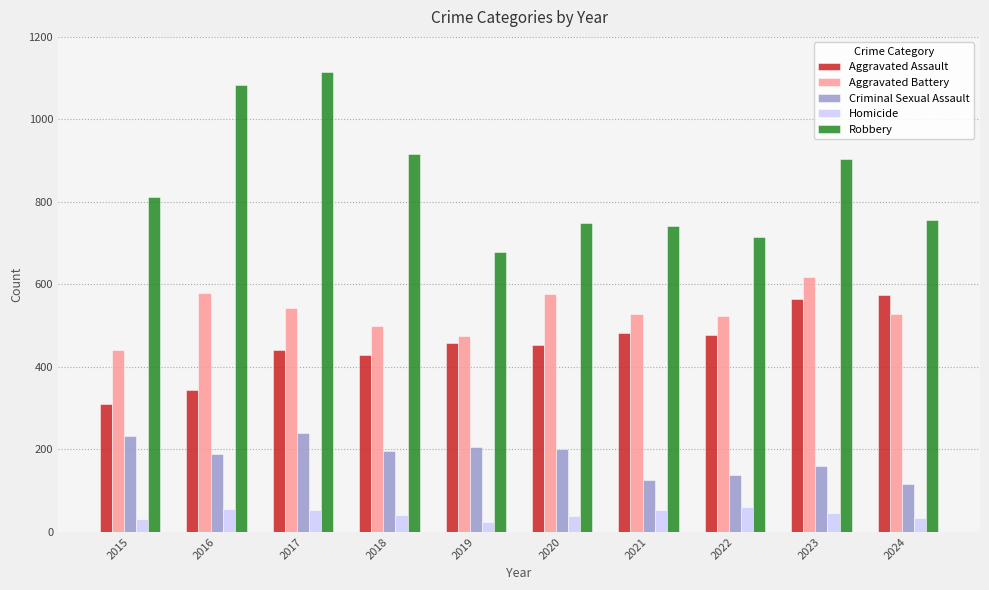

True or false: Aggravated Battery has a value of 576 at 2020.

True